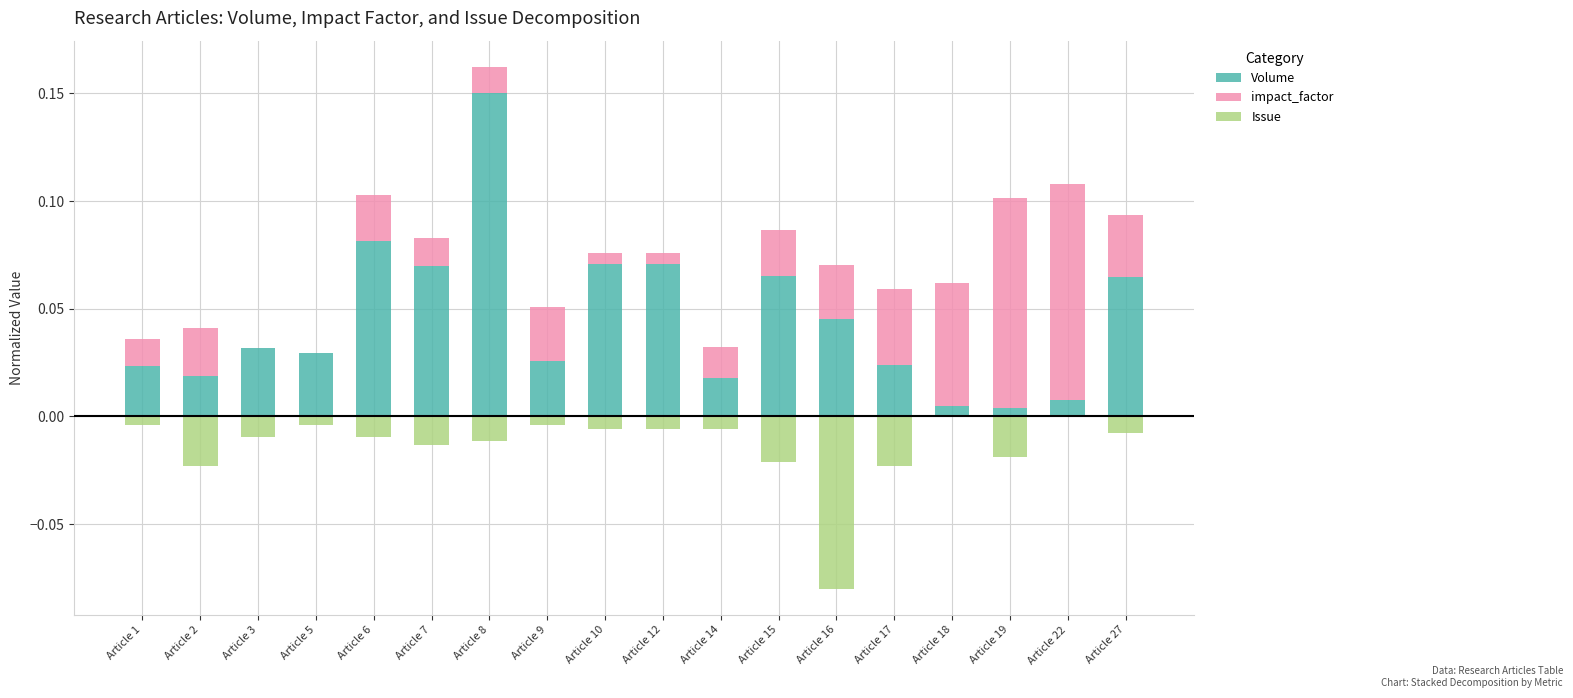

Which category has the highest value across all series?

Article 8